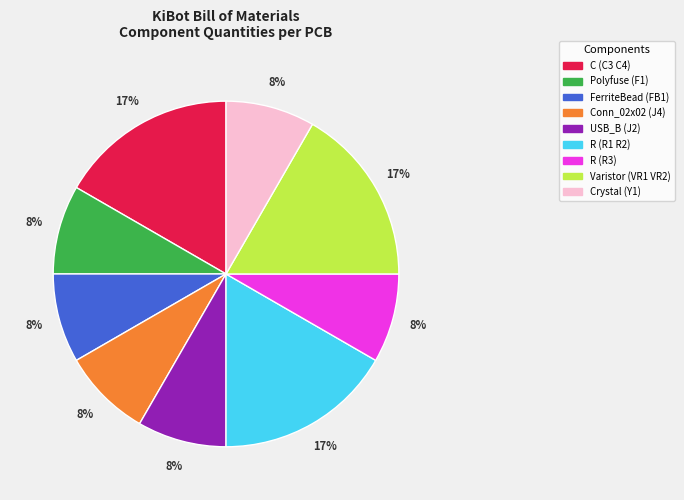

How many segments does this pie chart have?

9